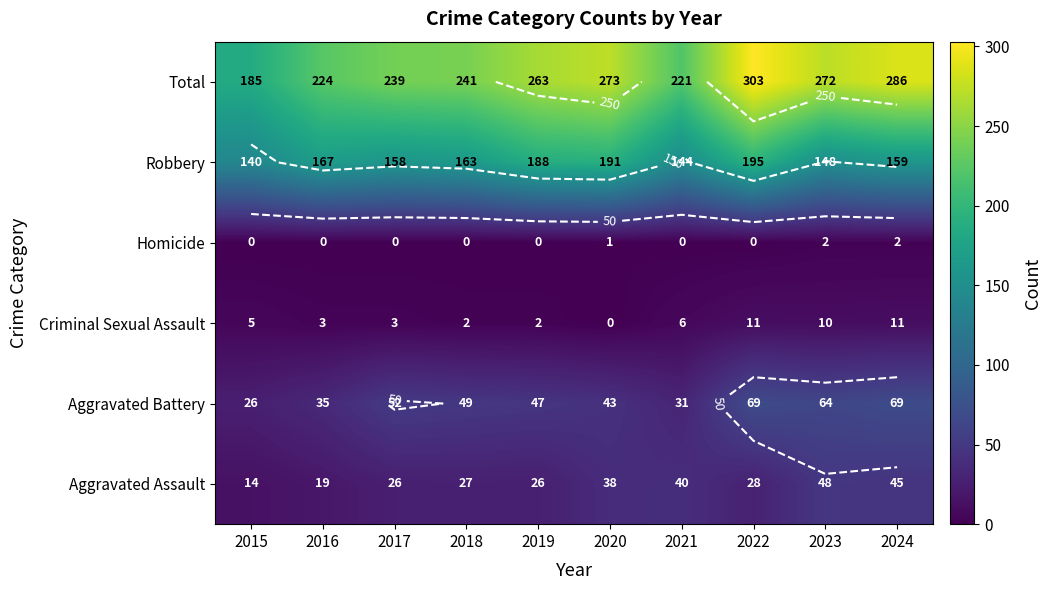

At which category does the chart reach its minimum across all series?

2020